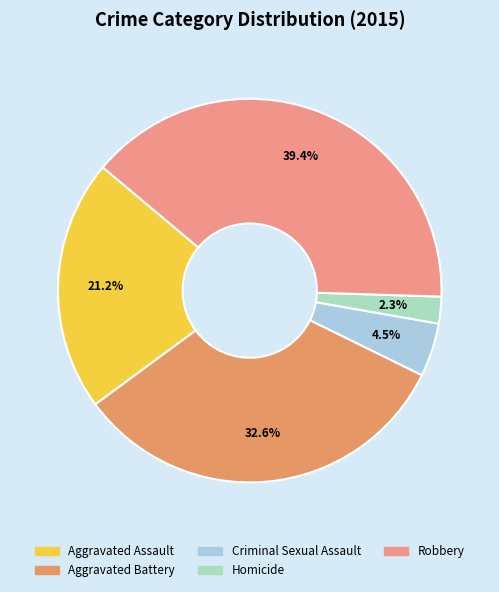

Rank the categories by value from lowest to highest.

Homicide, Criminal Sexual Assault, Aggravated Assault, Aggravated Battery, Robbery